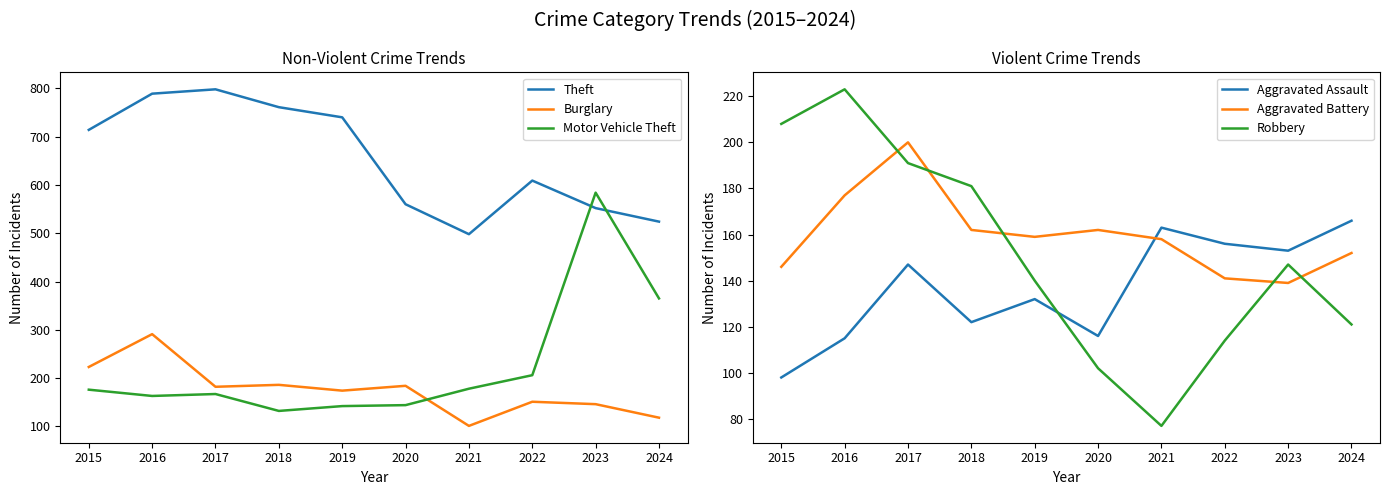

Which series has the widest spread of values?

Motor Vehicle Theft